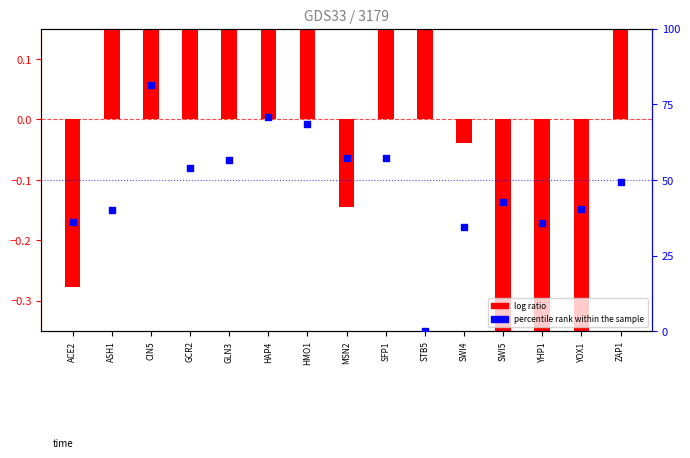

At how many categories does at least one series exceed 80?

1